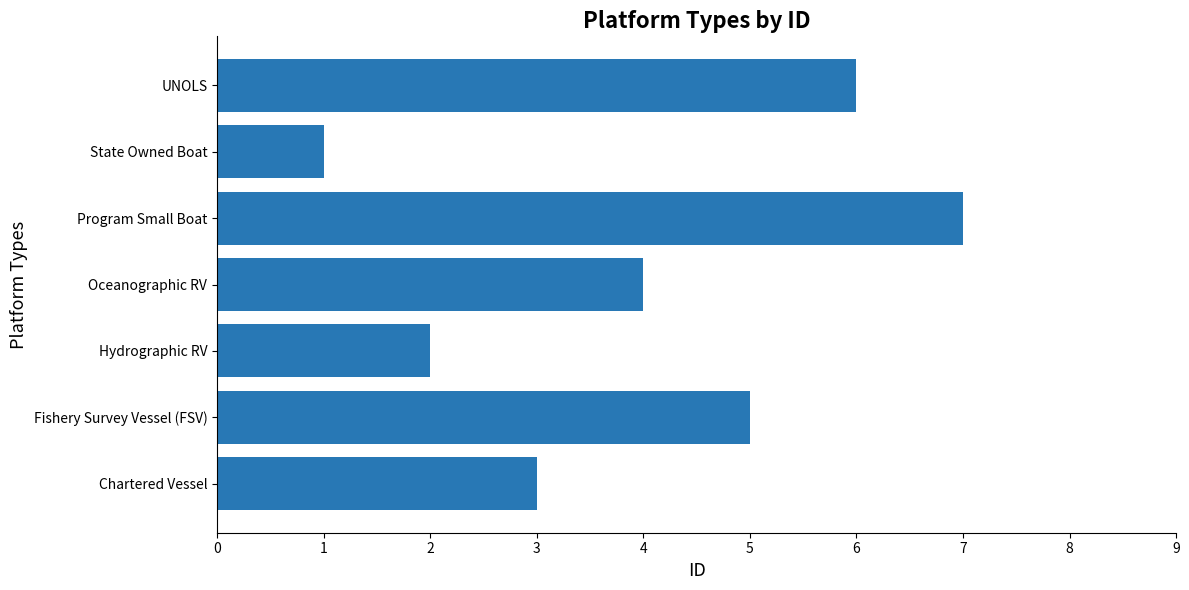

At which category does the chart reach its minimum across all series?

State Owned Boat